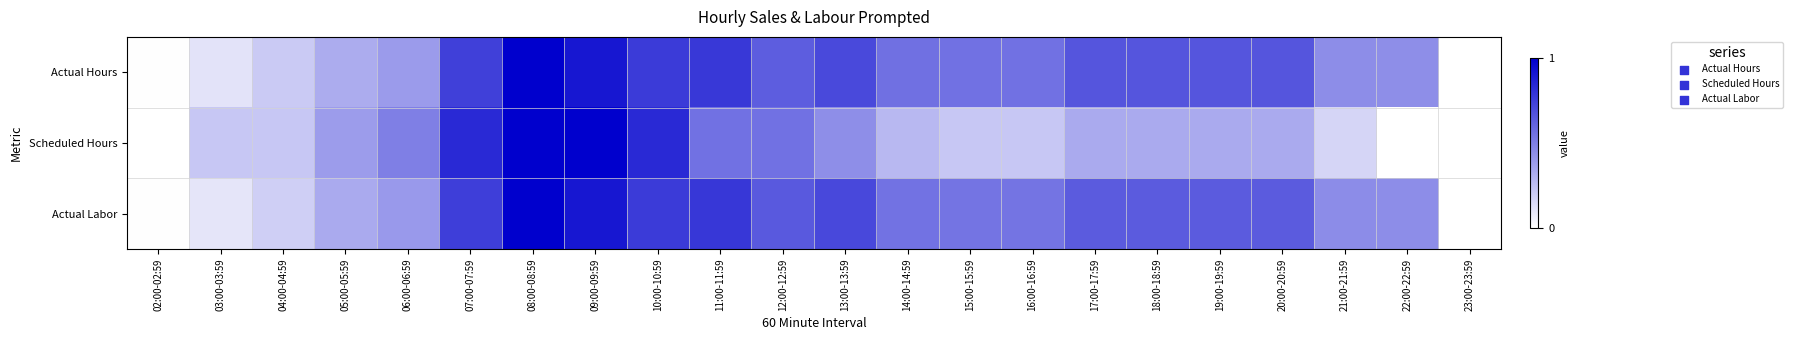

At which category is the sum across all series the highest?

08:00-08:59